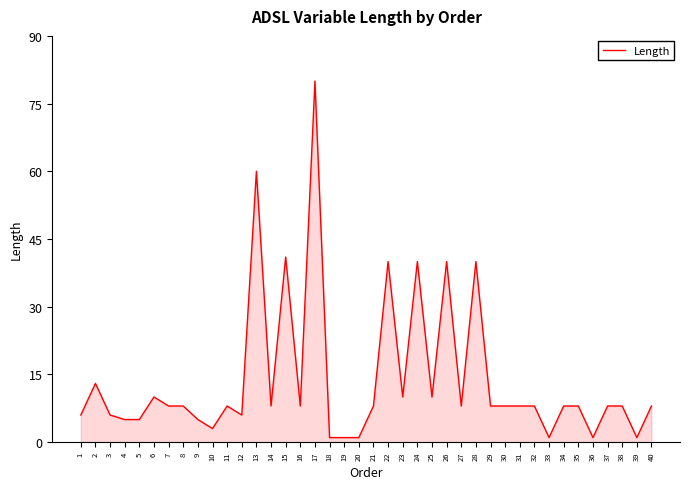

What is the difference between the maximum and minimum values?

79